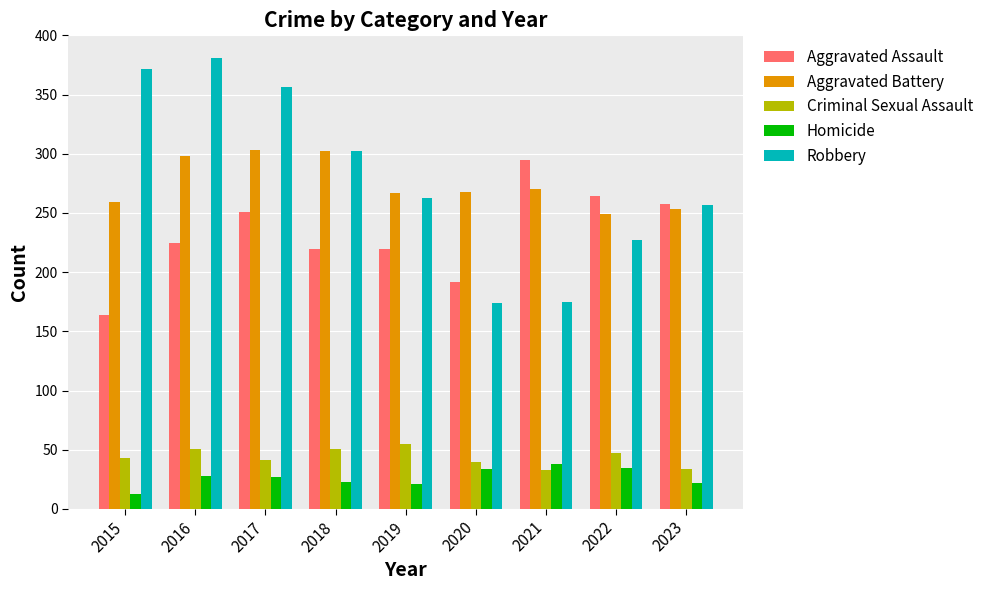

Which label corresponds to the largest value in the chart?

2016